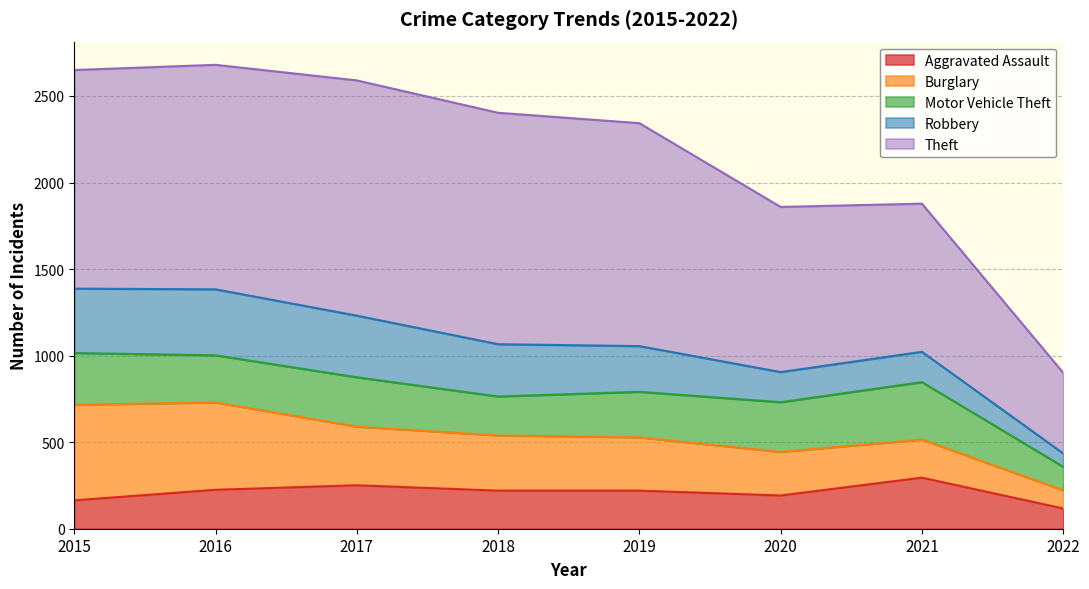

What is the sum of the Burglary values at 2021 and 2015?

772